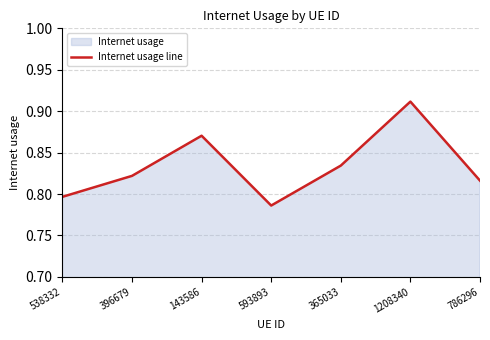

List the labels in order of value, largest first.

1208340, 143586, 365033, 396679, 786296, 538332, 593893